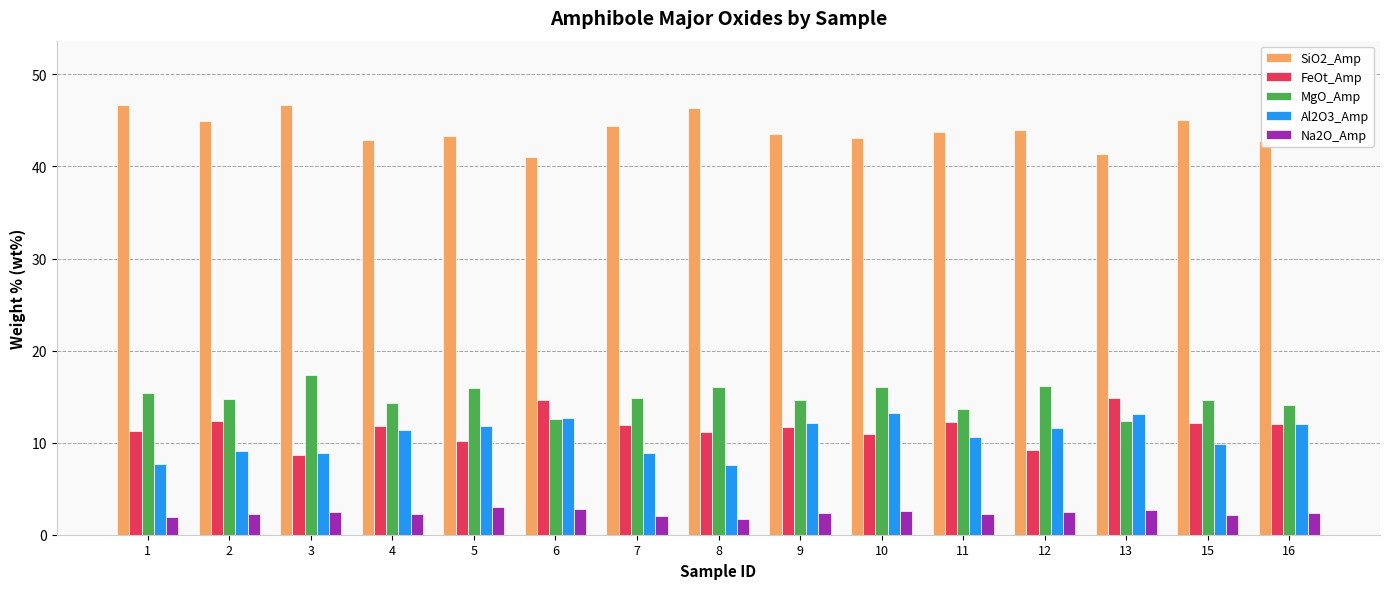

Which series has the largest total across all categories?

SiO2_Amp